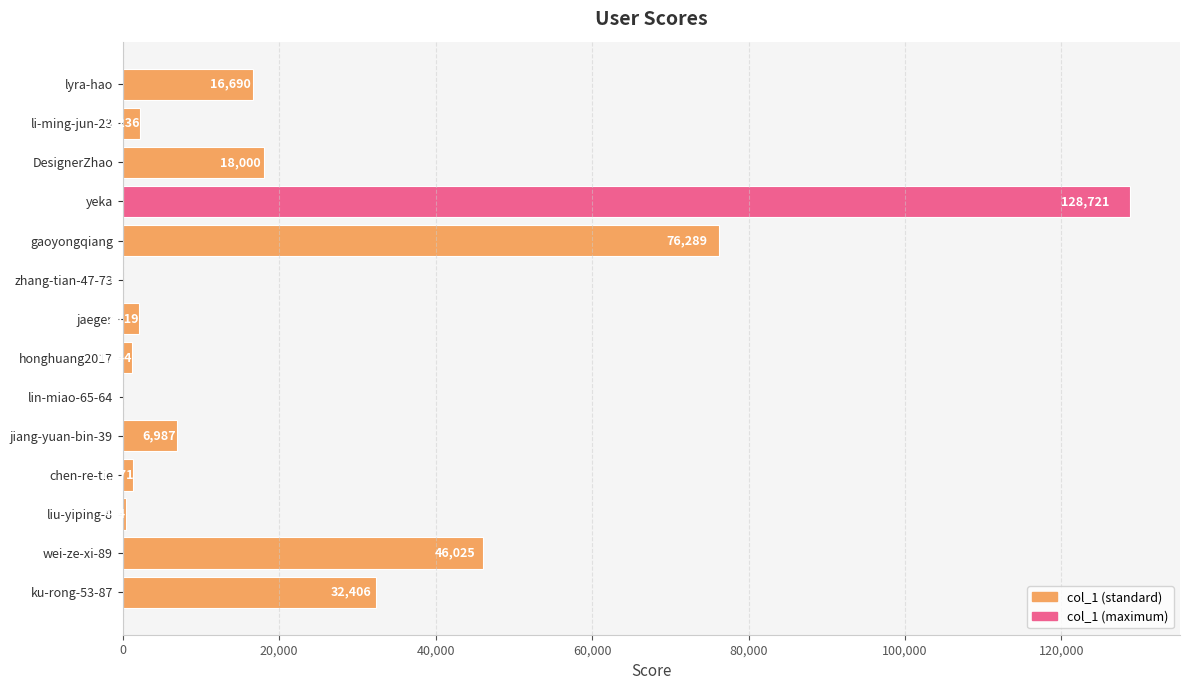

The chart shows a value of 128721 at yeka. True or false?

True